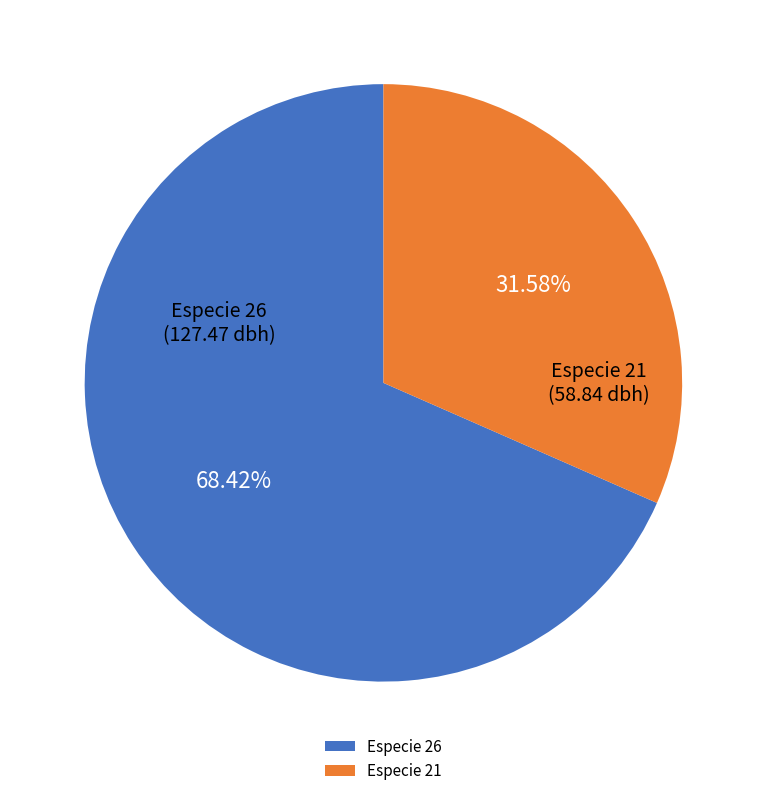

Is the sum of Especie 26 and Especie 21 greater than half?

Yes